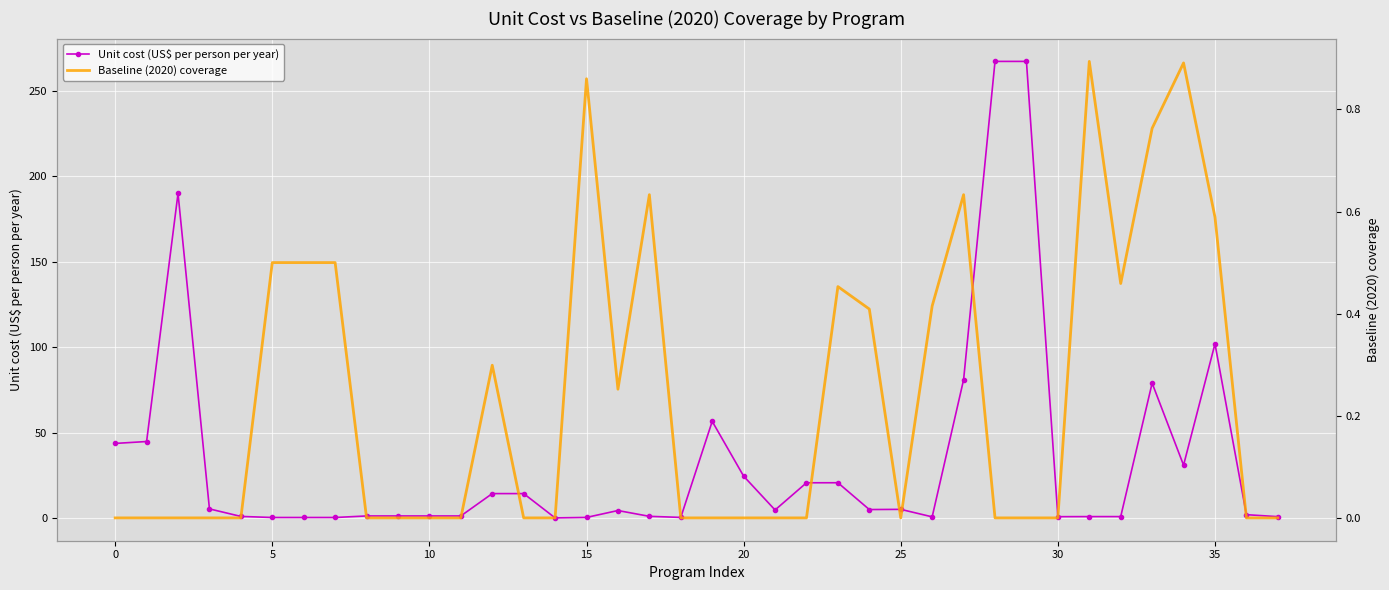

Which series has the largest total across all categories?

Unit cost (US$ per person per year)